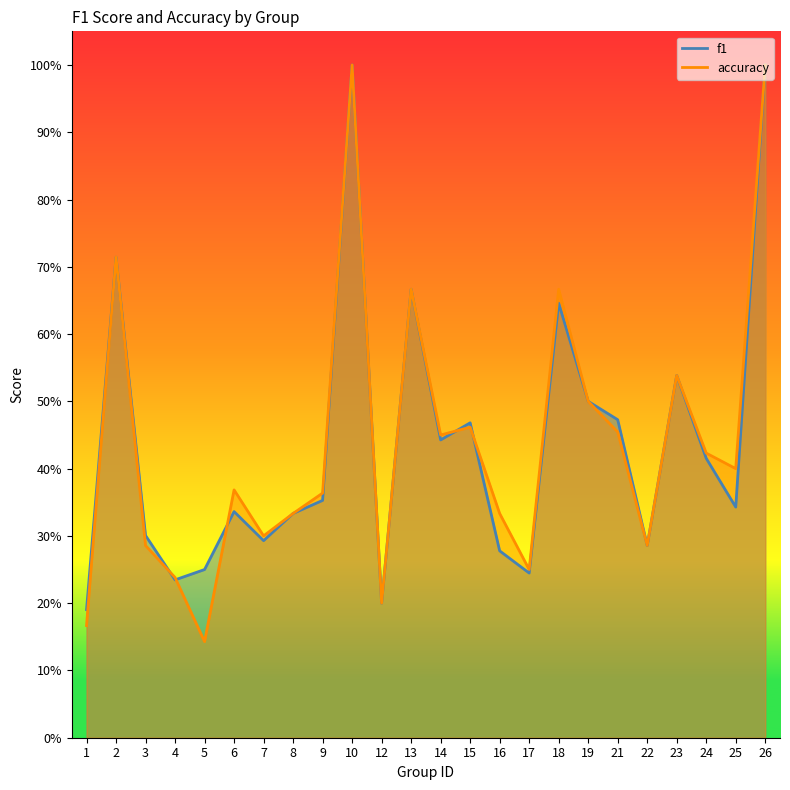

In f1, how many points are higher than both neighbors (excluding endpoints)?

7